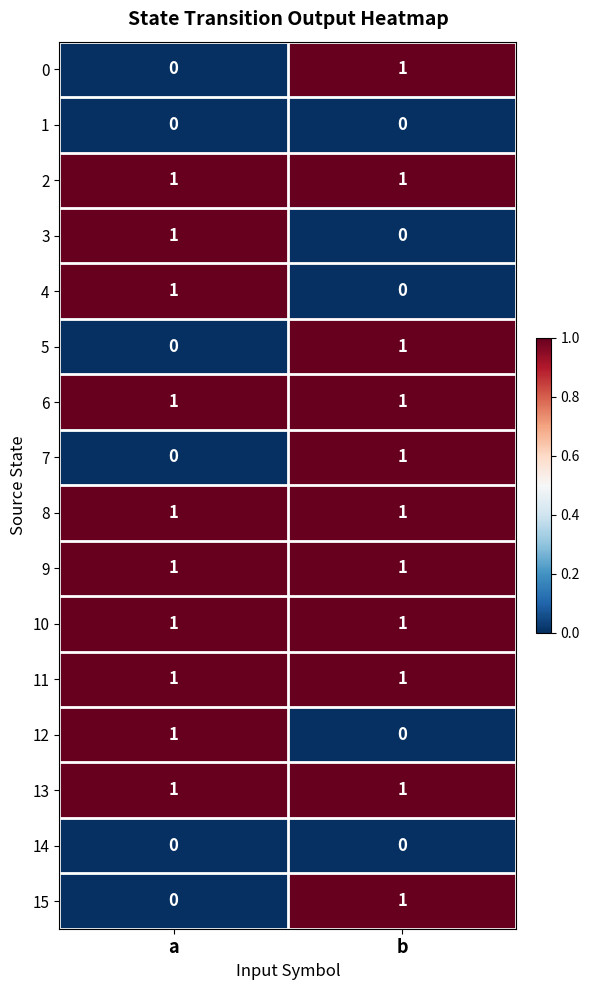

At which category is the sum across all series the highest?

b